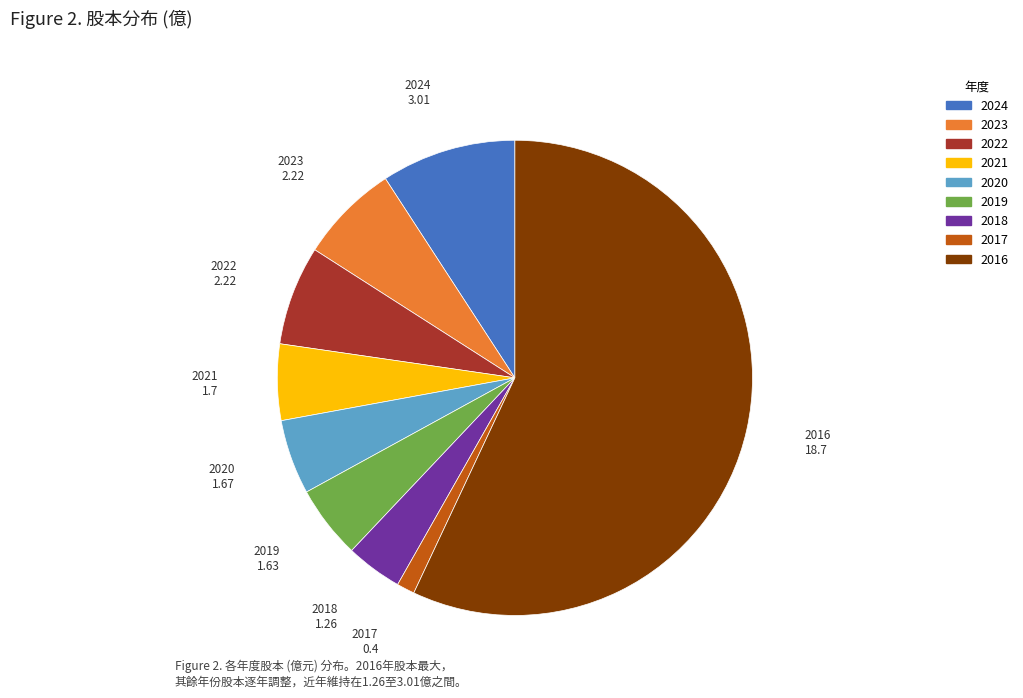

Does any single category account for the majority?

Yes